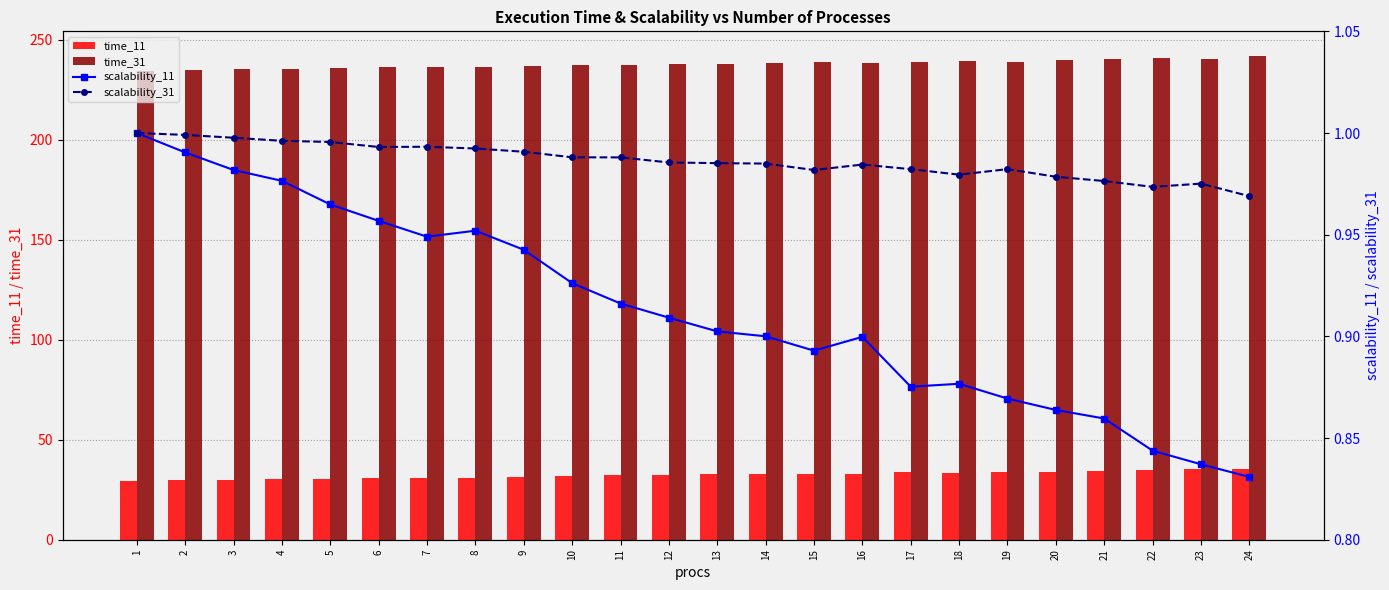

What are all the series names shown in the legend?

time_11, time_31, scalability_11, scalability_31